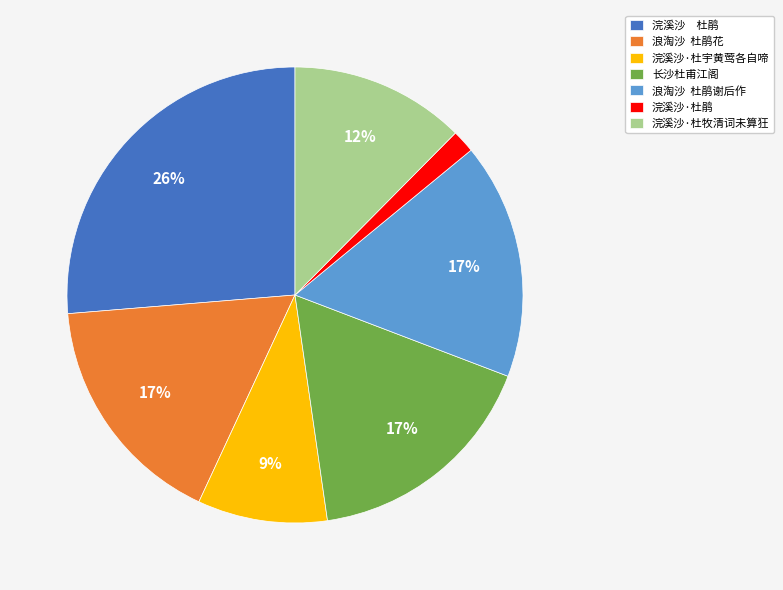

How many slices are in this pie chart?

7